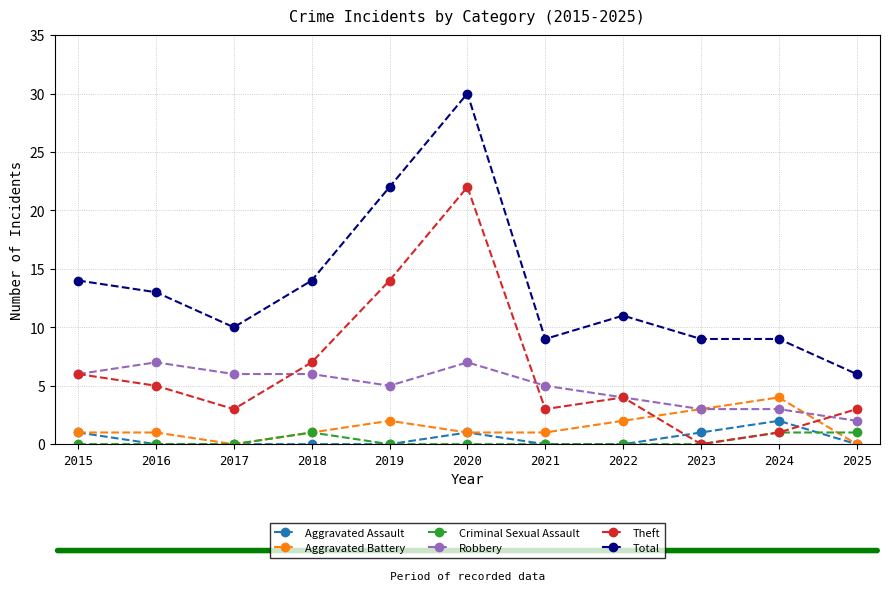

True or false: Aggravated Battery has more than 1 points higher than both neighbors.

True